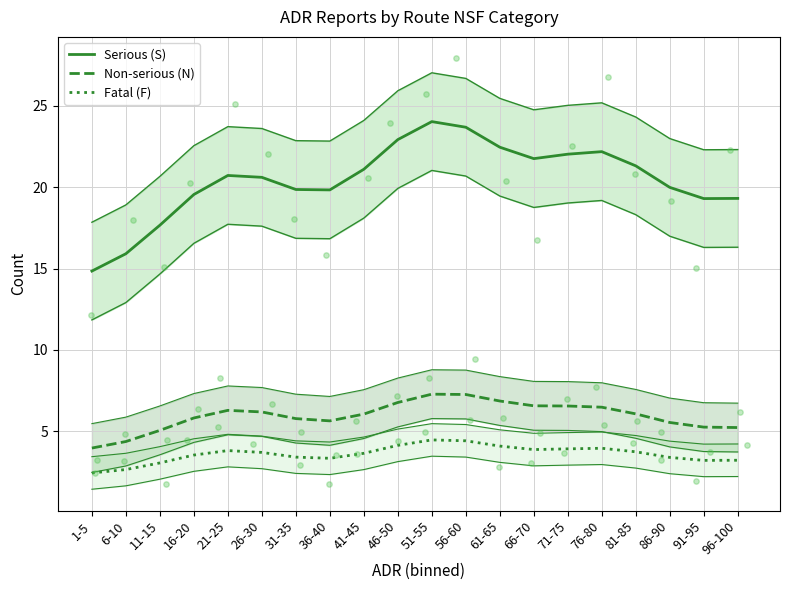

Which series reaches the minimum Y coordinate?

Fatal (F)